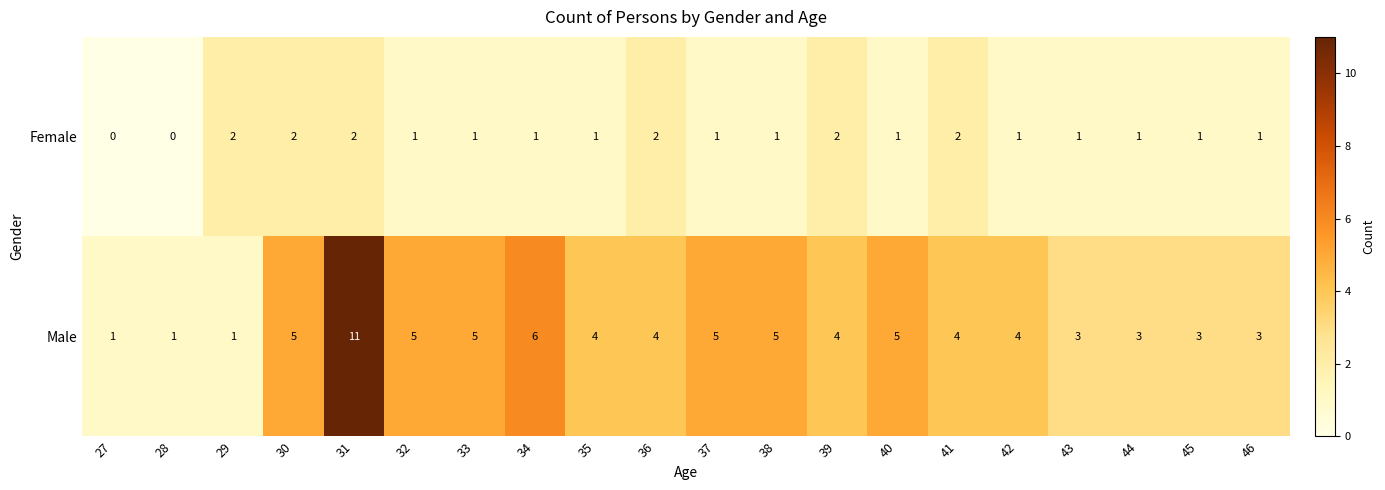

At which label does Female first exceed 1?

29